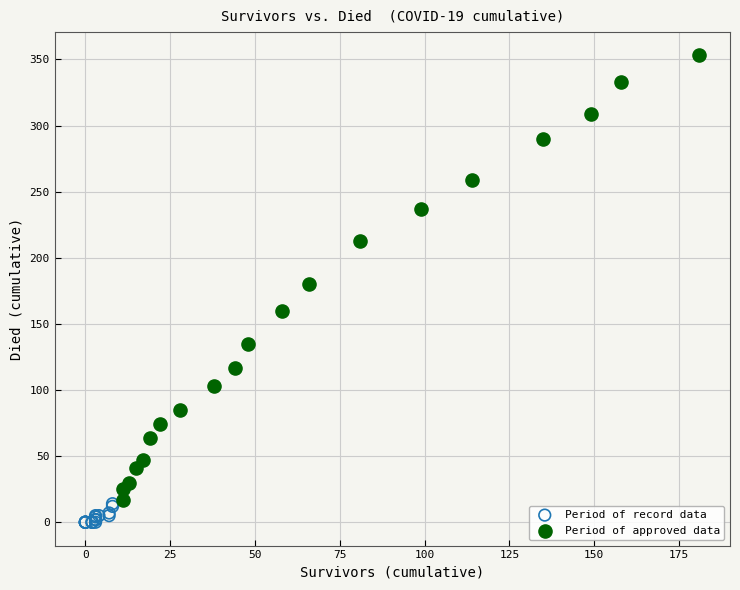

Which series reaches the minimum Y coordinate?

Period of record data